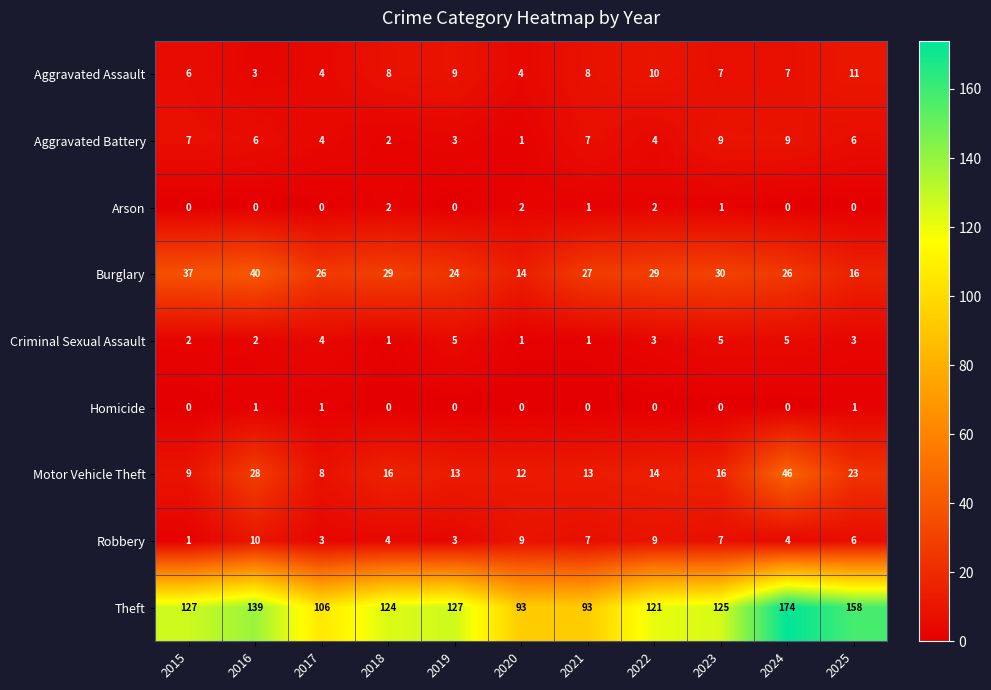

Count the number of data series in this chart.

9